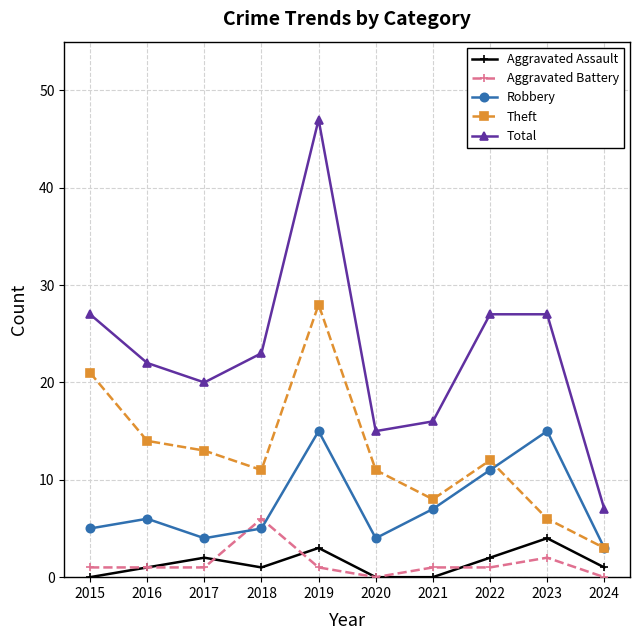

Where do Aggravated Battery and Robbery first cross each other?

2017 and 2018